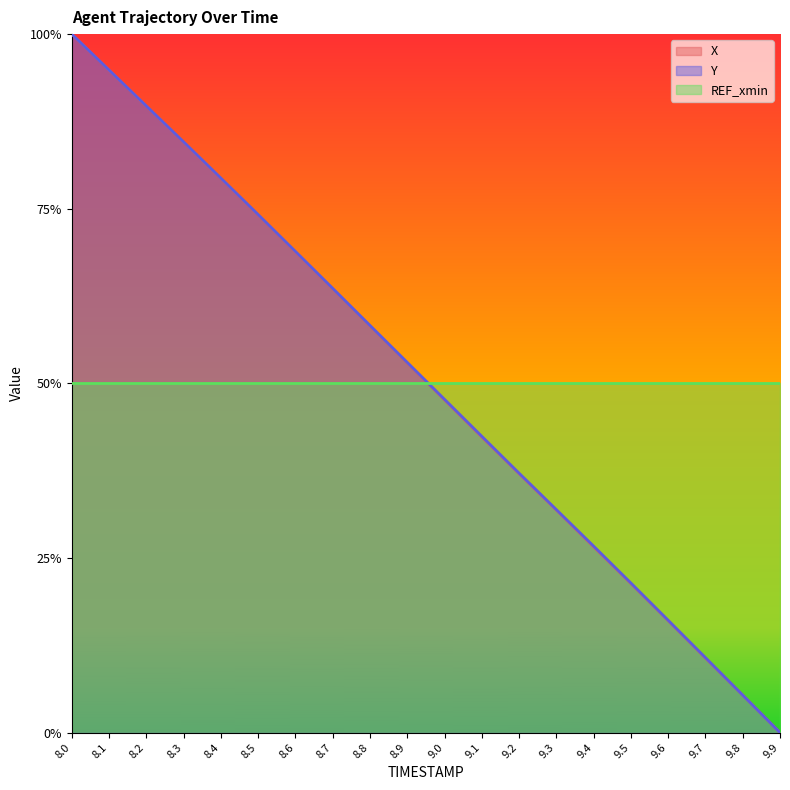

How many data points does each series have?

20